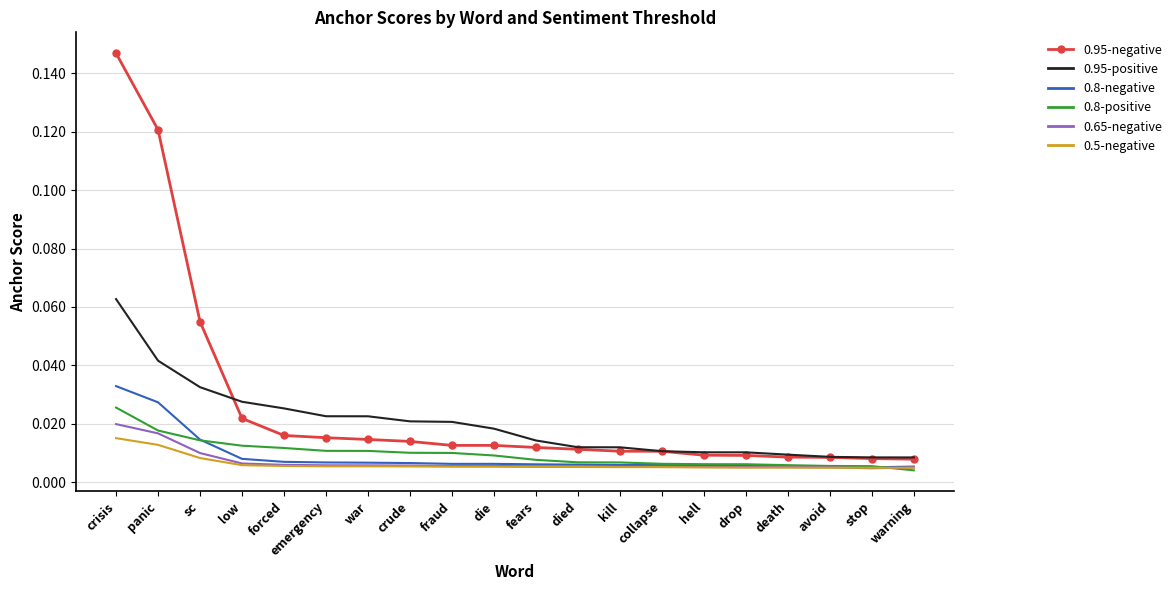

Which series ends up on top after the final intersection of 0.8-positive and 0.65-negative?

0.65-negative